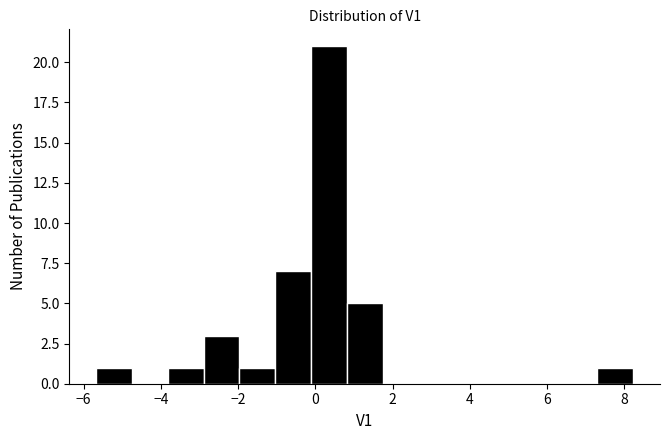

Reading left to right, list every bar in this chart as the range it spans on the x-axis followed by its height. Neither the bar edges nor the heights are printed on the chart, so give them approximately, as read against the axes.

-5.6 to -4.8: 1
-4.8 to -3.8: 0
-3.8 to -2.8: 1
-2.8 to -2.0: 3
-2.0 to -1.0: 1
-1.0 to -0.2: 7
-0.2 to 0.8: 21
0.8 to 1.8: 5
1.8 to 2.6: 0
2.6 to 3.6: 0
3.6 to 4.6: 0
4.6 to 5.4: 0
5.4 to 6.4: 0
6.4 to 7.4: 0
7.4 to 8.2: 1